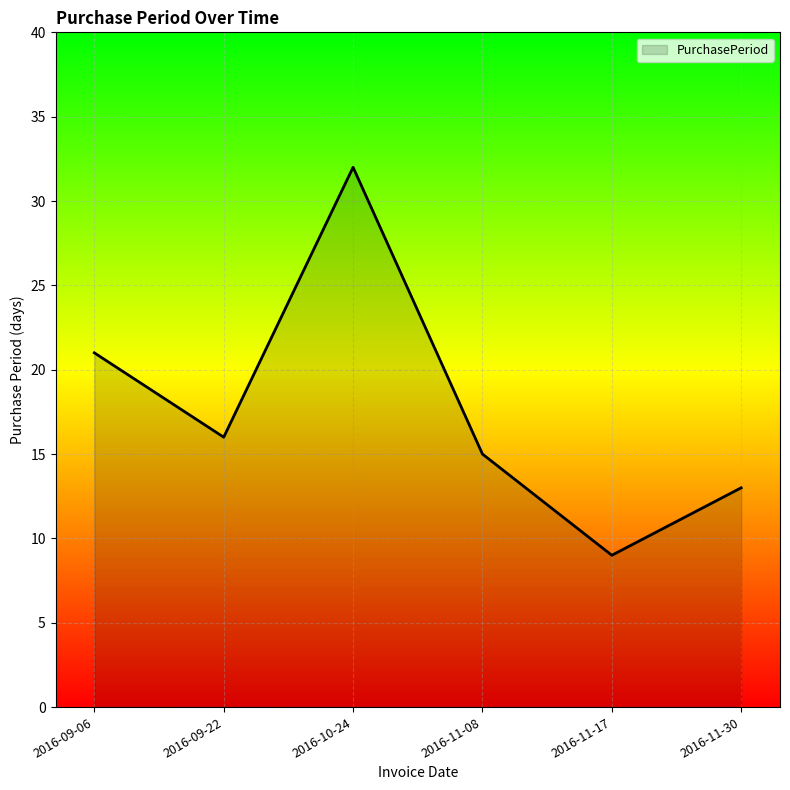

Where is the first local minimum?

2016-09-22